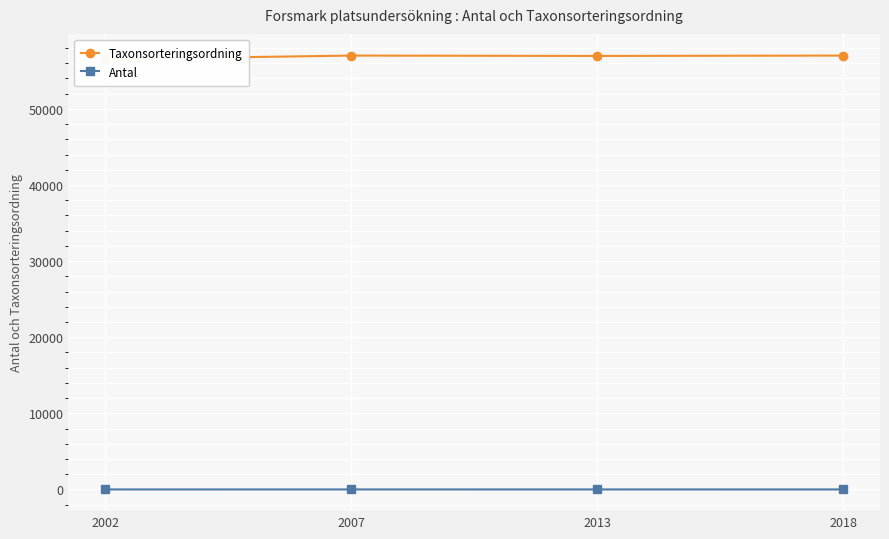

How many lines are shown in the chart?

2